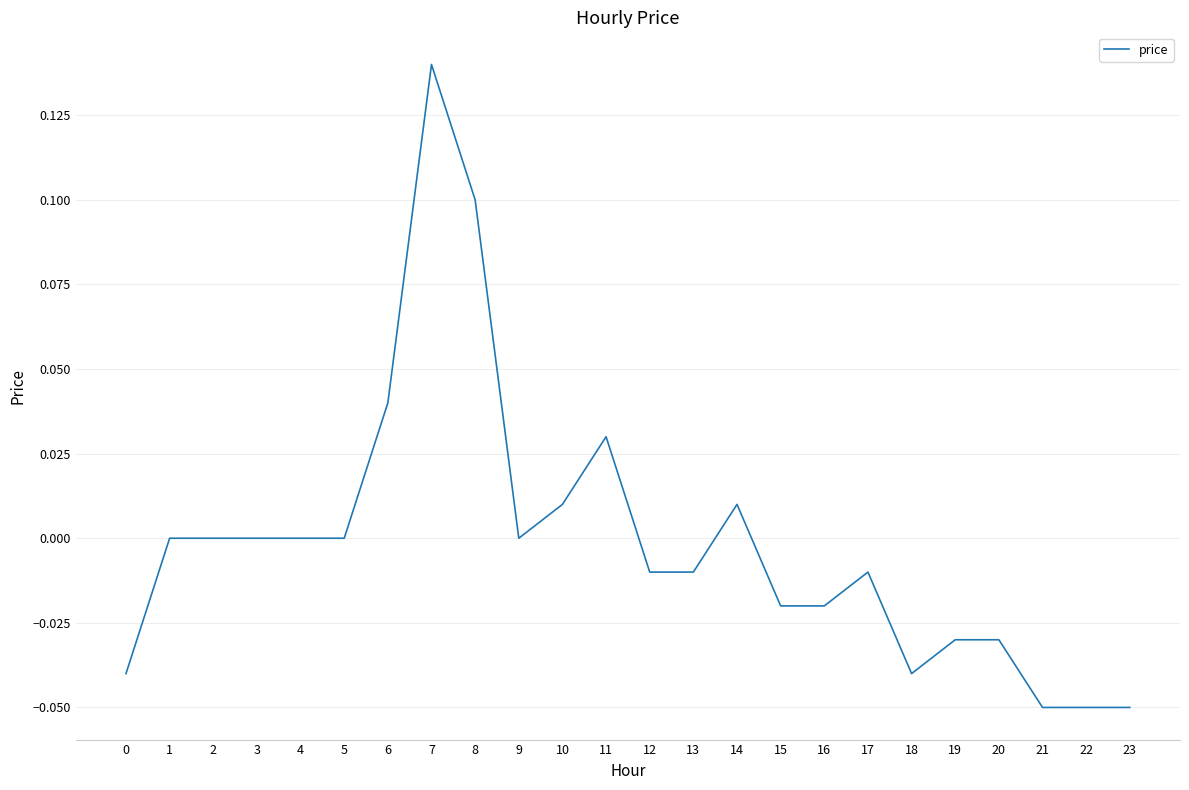

Between 8 and 16, which is larger?

8